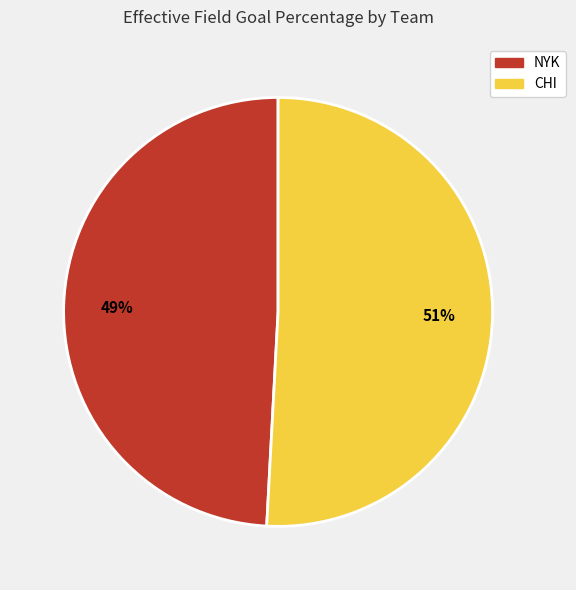

What is the smallest slice in the pie chart?

NYK